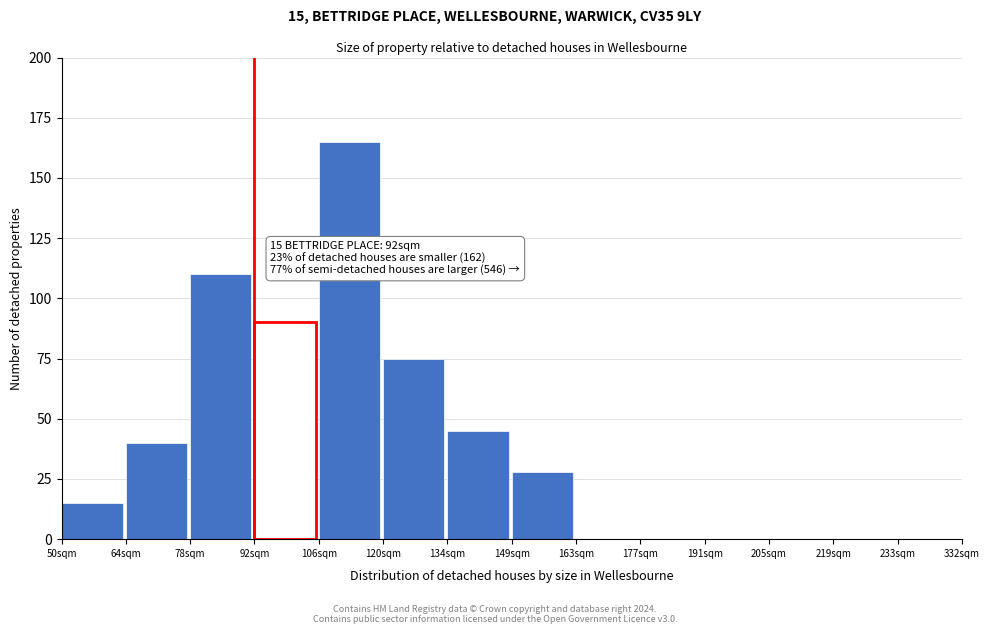

Reading left to right, what are all the values shown in this chart?

50sqm=15	64sqm=40	78sqm=110	92sqm=90	106sqm=165	120sqm=75	134sqm=45	149sqm=28	163sqm=0	177sqm=0	191sqm=0	205sqm=0	219sqm=0	233sqm=0